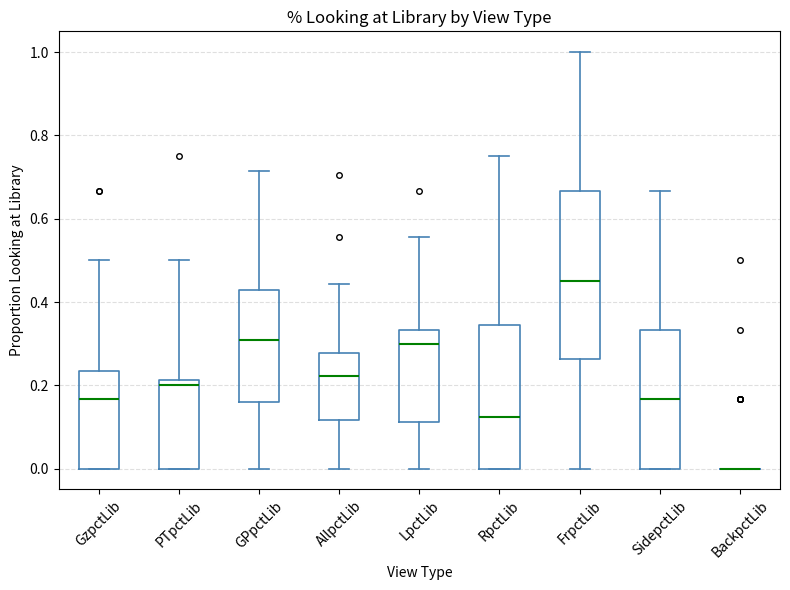

Where does the median line of the box for RpctLib sit on the y-axis? The values are not printed on the chart, so give them approximately, as read against the axis.

0.12